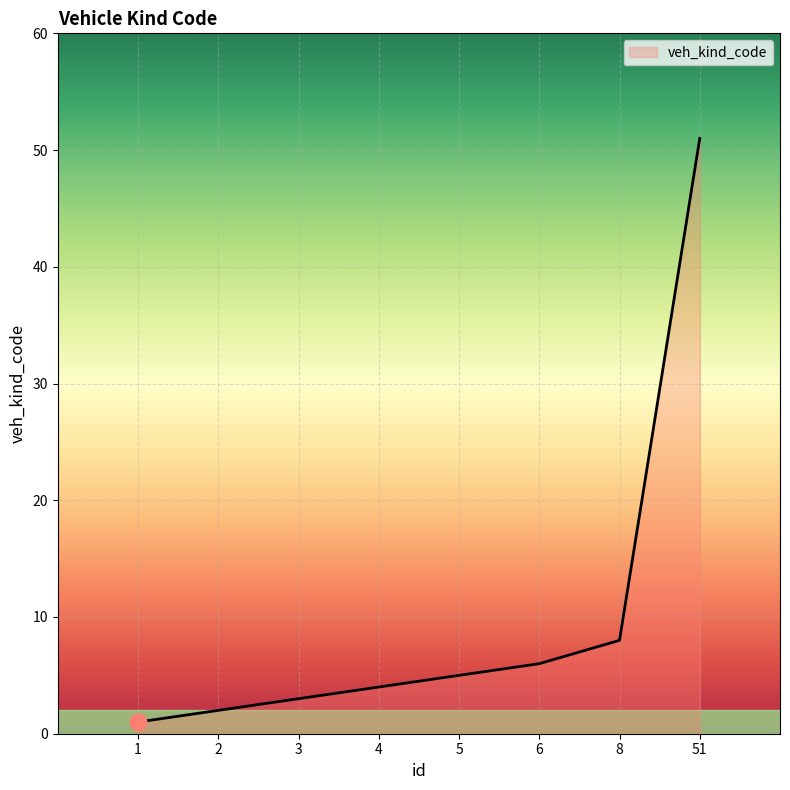

What is the ratio of the value at 4 to the value at 8?

0.5